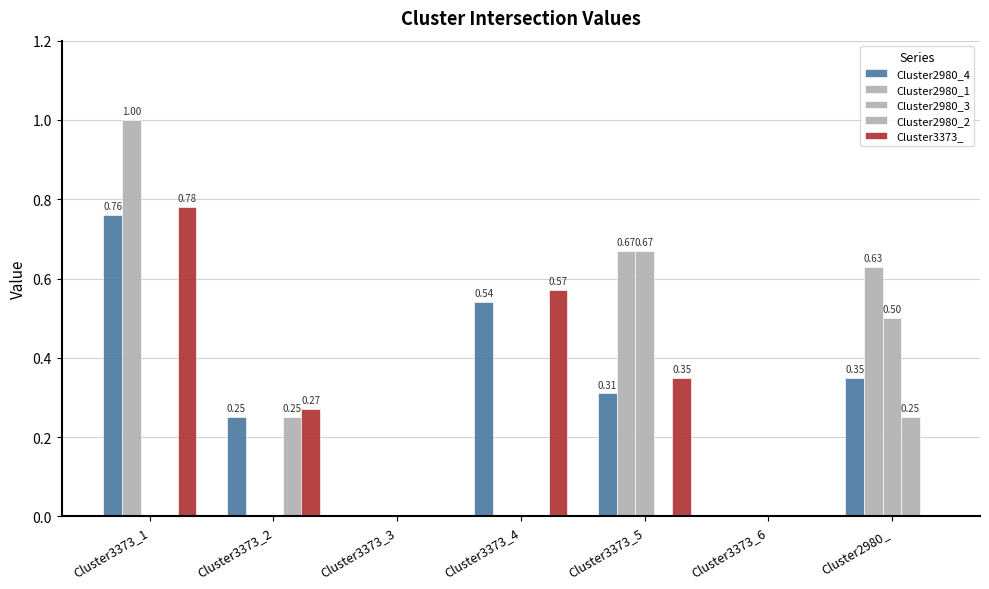

Does the chart contain stacked bars?

No